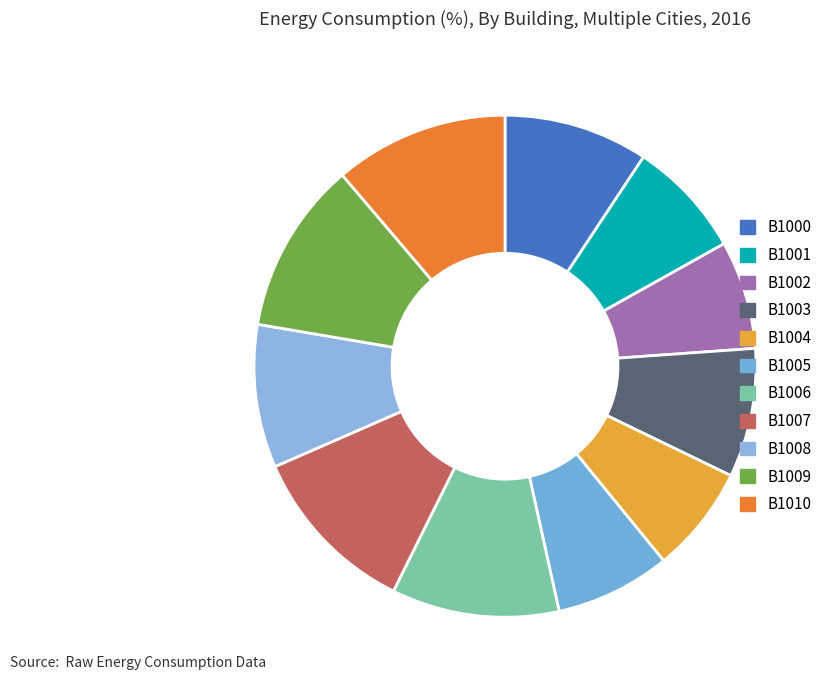

Does B1009 represent more than half of the total?

No